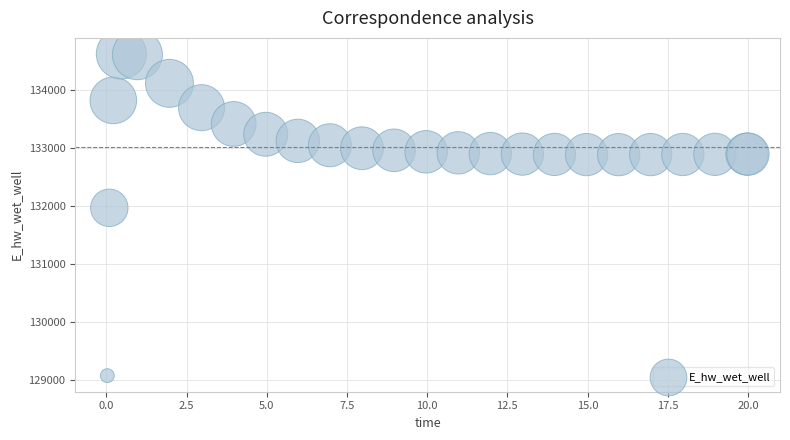

What Y value in the scatter plot is closest to 131849?

131970.2